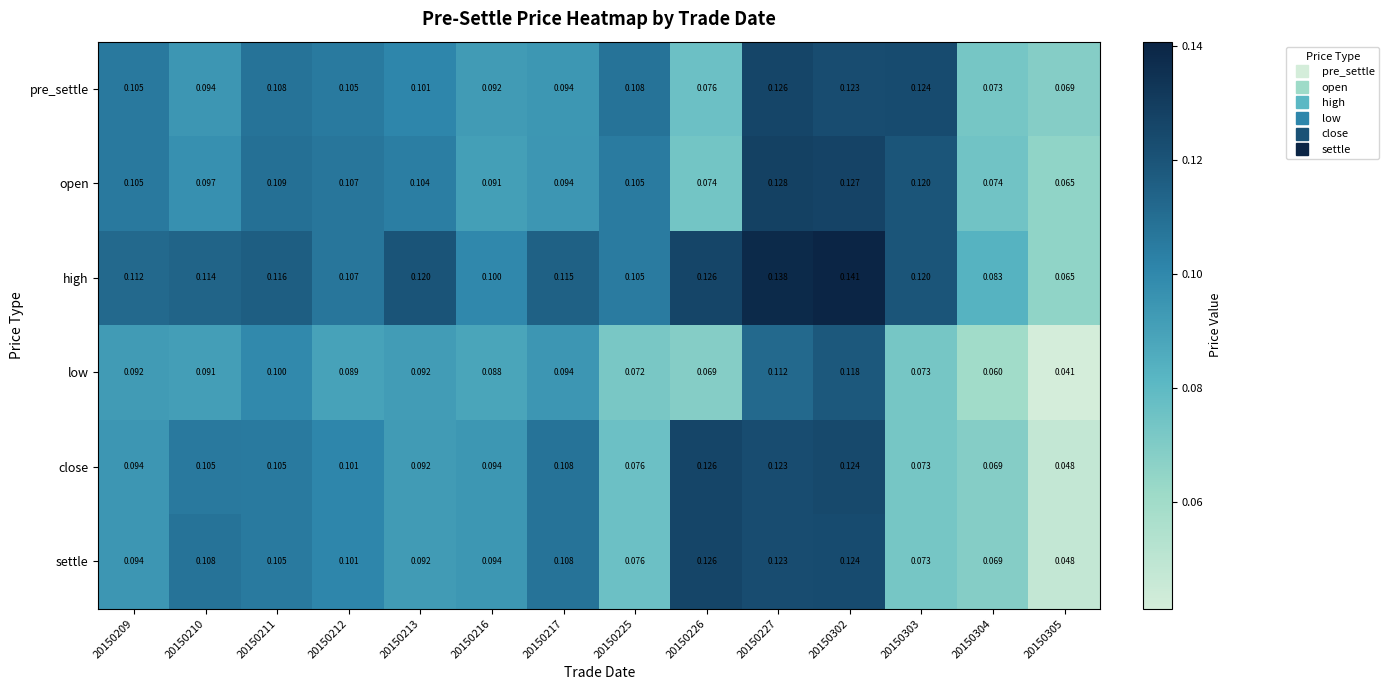

Rank the series at 20150210 from highest to lowest value.

high, settle, close, open, pre_settle, low